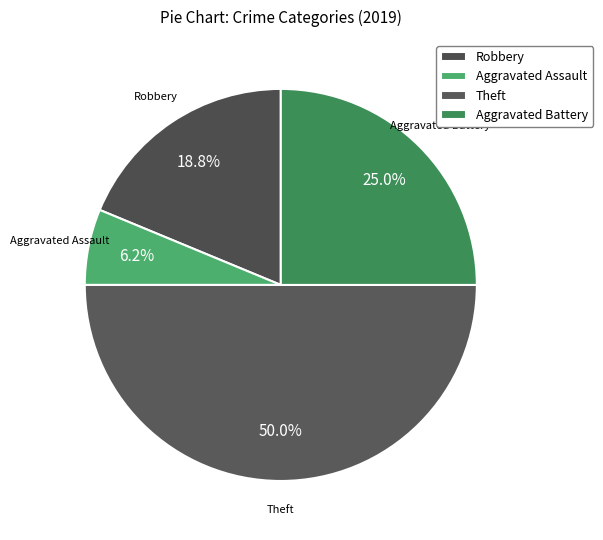

True or false: Robbery accounts for 33% of the total.

False